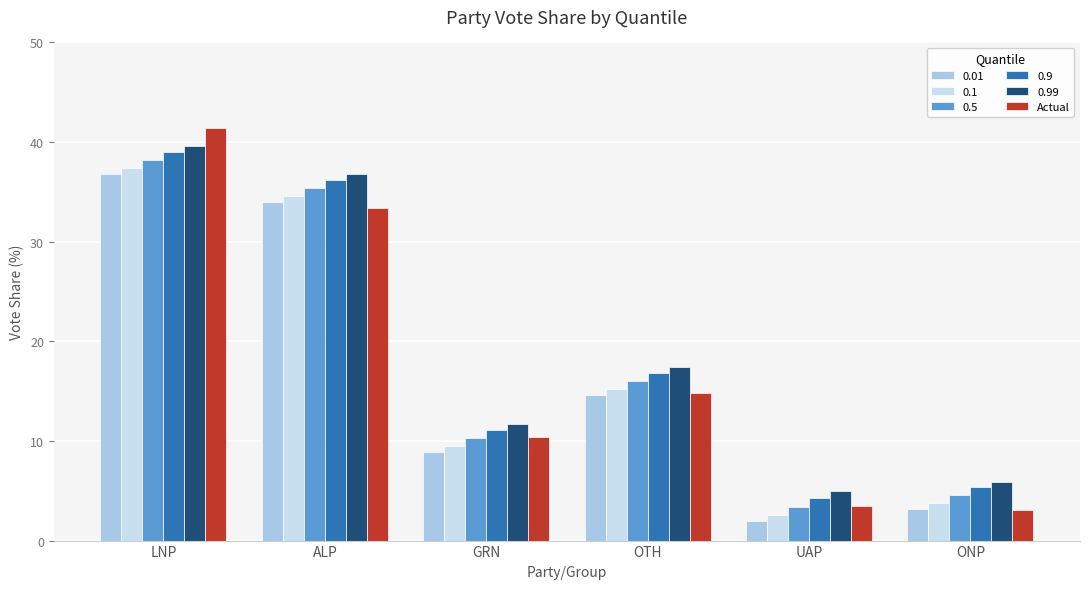

Where is 0.9 nearest to the value 21?

OTH